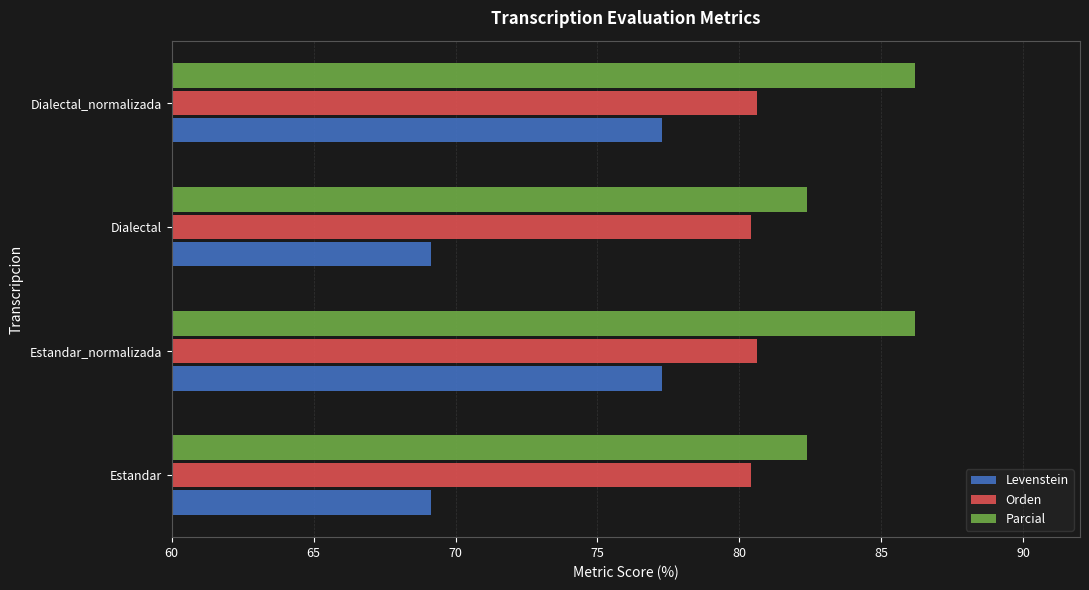

What is the total value across all series at Estandar?

231.9